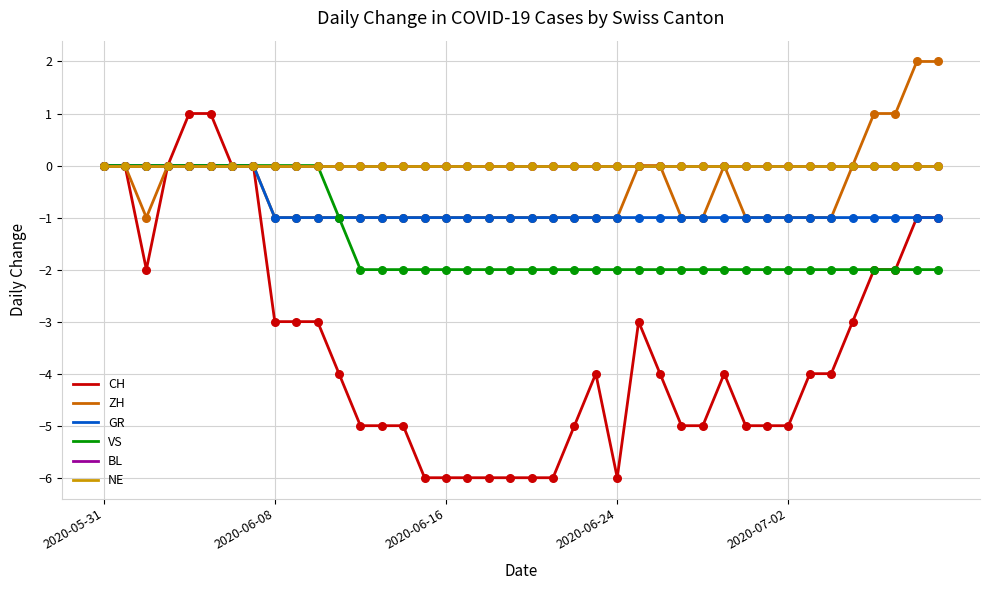

Does the chart have visible grid lines?

Yes